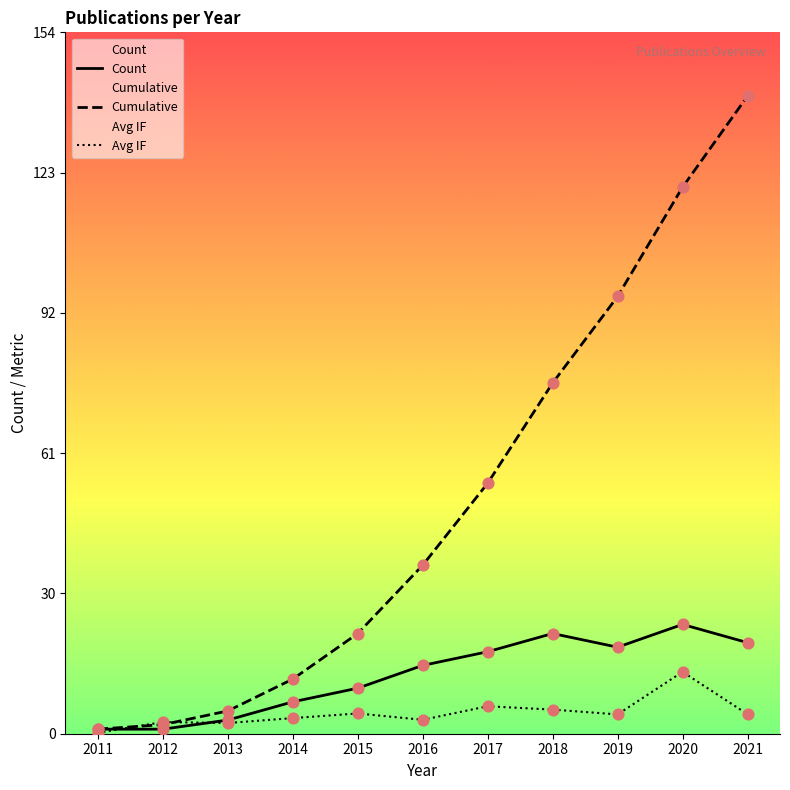

What is the total value across all series at 2020?

157.6